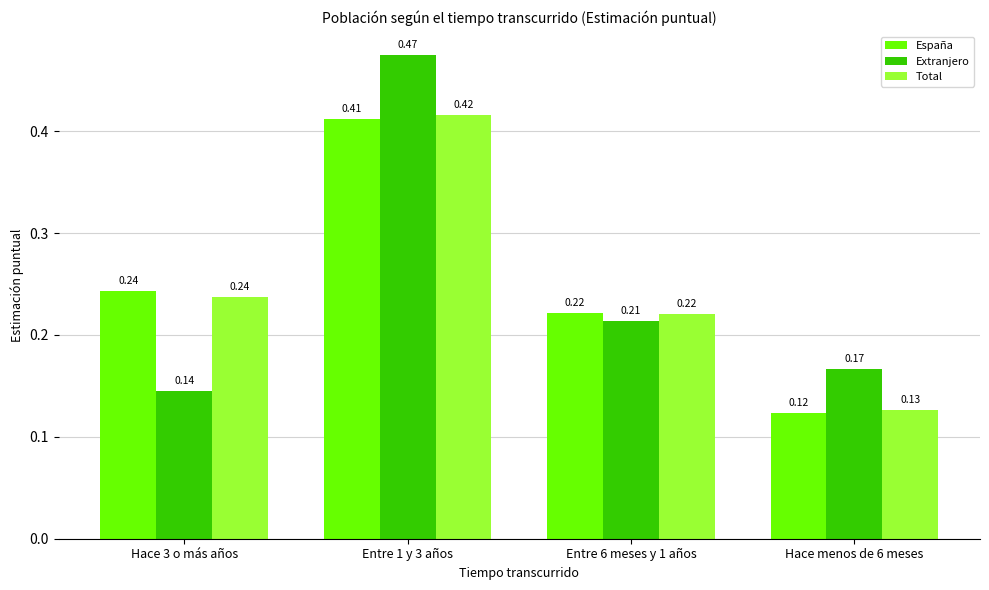

Which series has the widest spread of values?

Extranjero